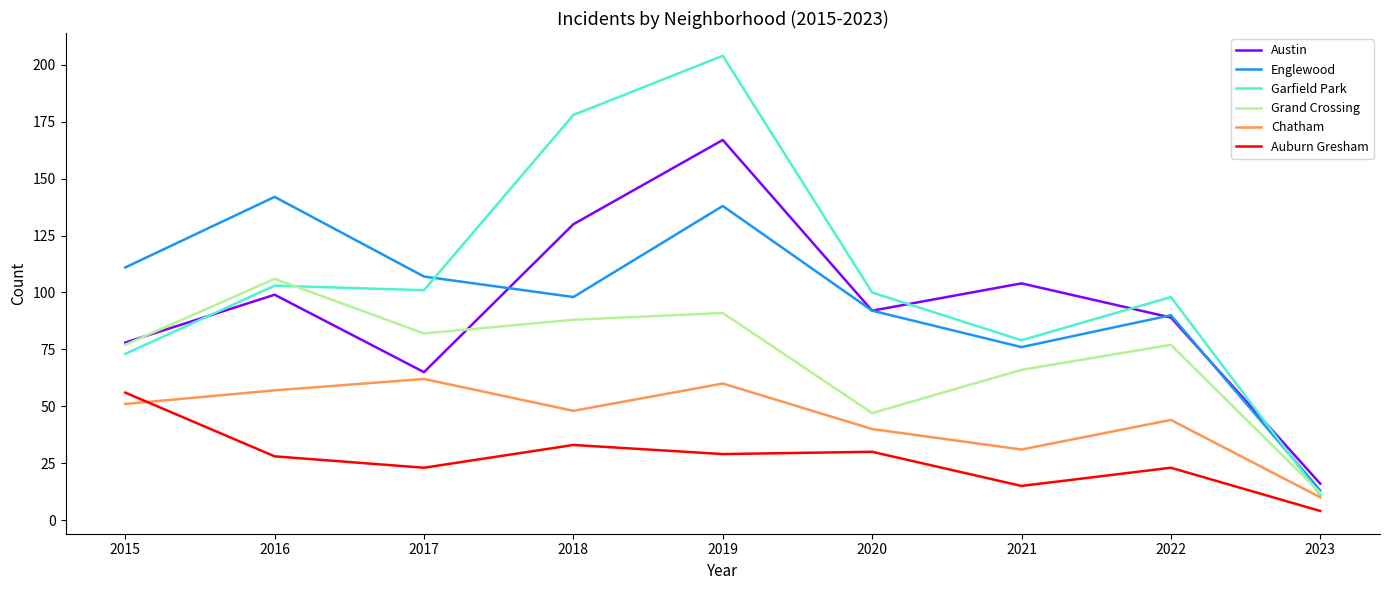

Reading left to right, what are all the values shown in this chart?

Austin: 2015=78	2016=99	2017=65	2018=130	2019=167	2020=92	2021=104	2022=89	2023=16
Englewood: 2015=111	2016=142	2017=107	2018=98	2019=138	2020=92	2021=76	2022=90	2023=13
Garfield Park: 2015=73	2016=103	2017=101	2018=178	2019=204	2020=100	2021=79	2022=98	2023=11
Grand Crossing: 2015=77	2016=106	2017=82	2018=88	2019=91	2020=47	2021=66	2022=77	2023=12
Chatham: 2015=51	2016=57	2017=62	2018=48	2019=60	2020=40	2021=31	2022=44	2023=10
Auburn Gresham: 2015=56	2016=28	2017=23	2018=33	2019=29	2020=30	2021=15	2022=23	2023=4